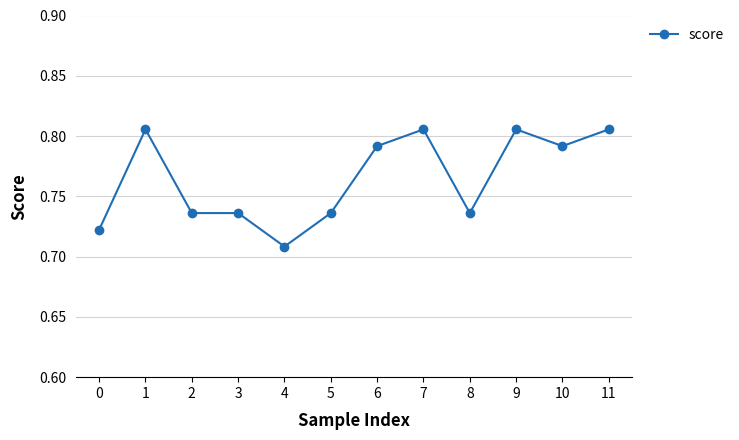

How many values are between 0 and 1?

12